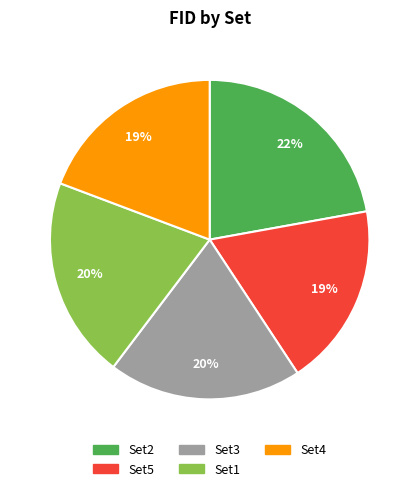

To the nearest percent, what percentage of the pie is Set2?

22%